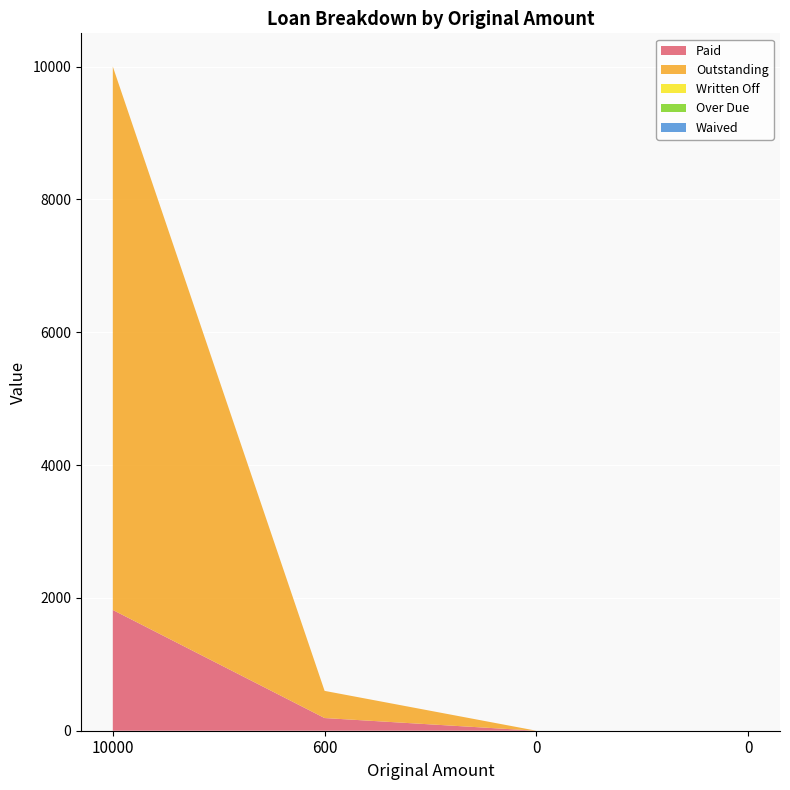

Reading left to right, transcribe all the data shown in this chart.

Paid: 10000=1818.2	600=190.9	0=0.0	0=0.0
Outstanding: 10000=8181.8	600=409.1	0=0.0	0=0.0
Written Off: 10000=0.0	600=0.0	0=0.0	0=0.0
Over Due: 10000=0.0	600=0.0	0=0.0	0=0.0
Waived: 10000=0.0	600=0.0	0=0.0	0=0.0